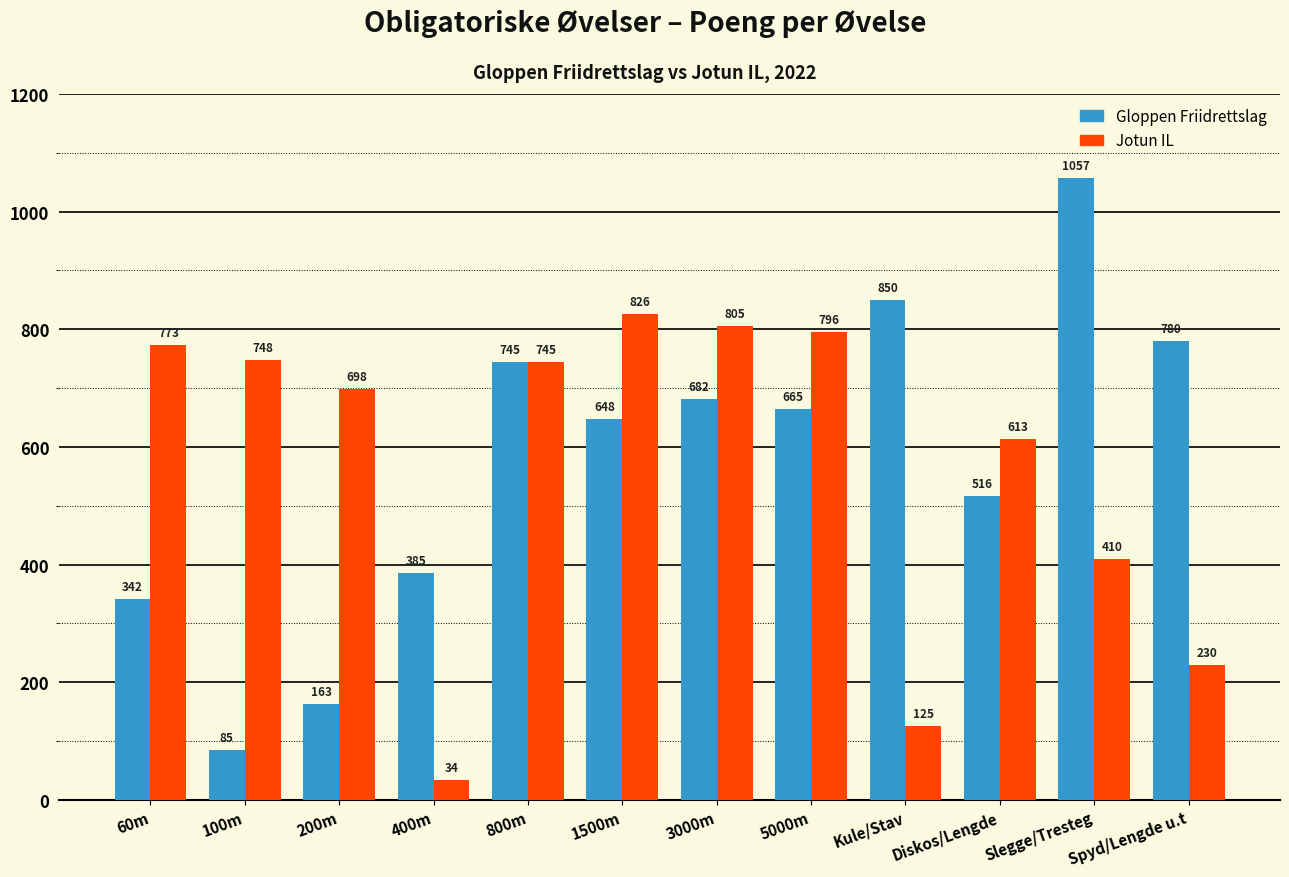

What are all the series names shown in the legend?

Gloppen Friidrettslag, Jotun IL